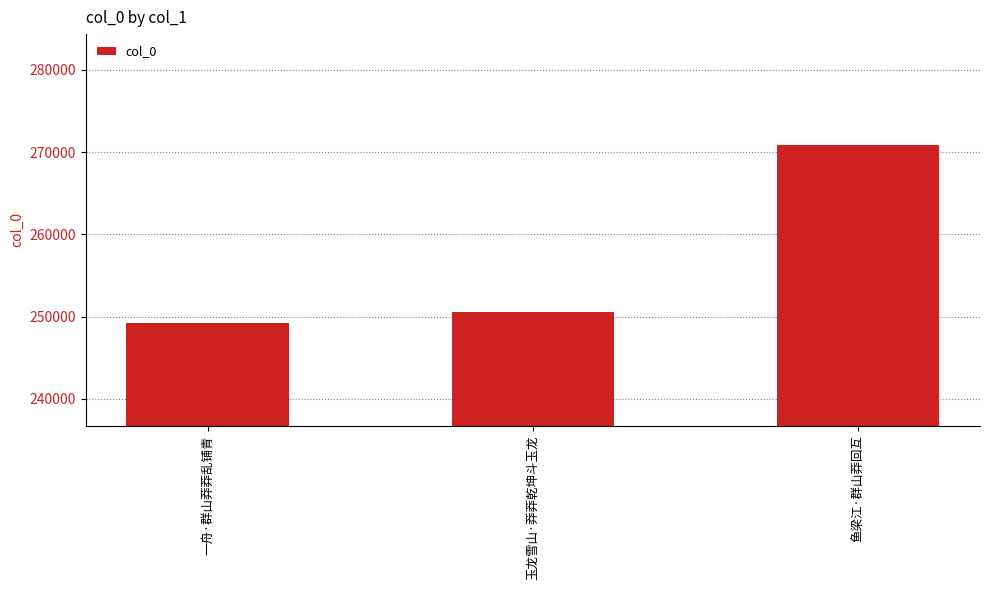

Is it true that the value at 鱼梁江·群山莽回互 is 447528?

False